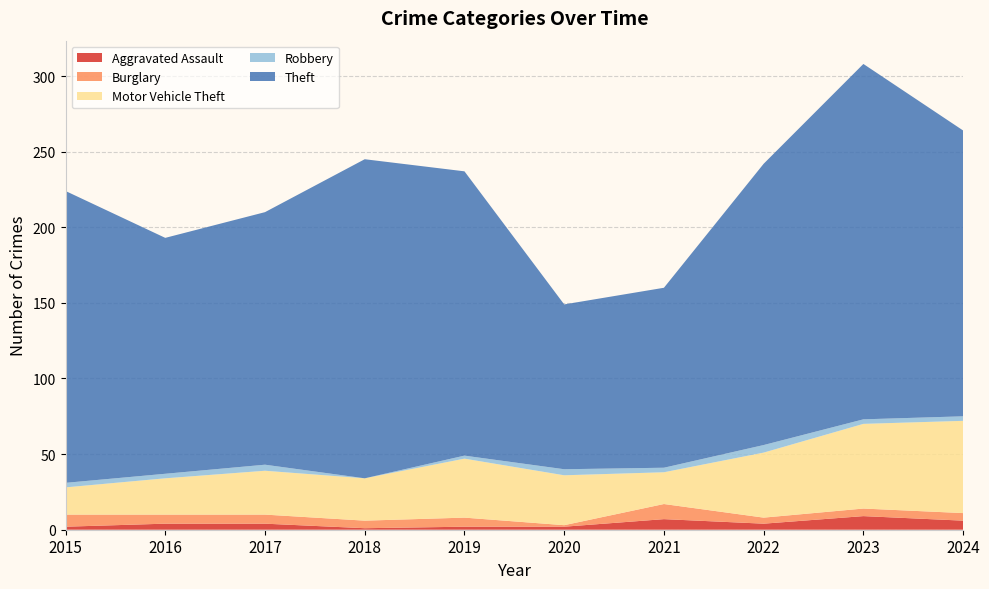

Reading left to right, what are all the values shown in this chart?

Aggravated Assault: 2015=2	2016=4	2017=4	2018=1	2019=2	2020=2	2021=7	2022=4	2023=9	2024=6
Burglary: 2015=8	2016=6	2017=6	2018=5	2019=6	2020=1	2021=10	2022=4	2023=5	2024=5
Motor Vehicle Theft: 2015=18	2016=24	2017=29	2018=28	2019=39	2020=33	2021=21	2022=43	2023=56	2024=61
Robbery: 2015=3	2016=3	2017=4	2018=0	2019=2	2020=4	2021=3	2022=5	2023=3	2024=3
Theft: 2015=193	2016=156	2017=167	2018=211	2019=188	2020=109	2021=119	2022=186	2023=235	2024=189